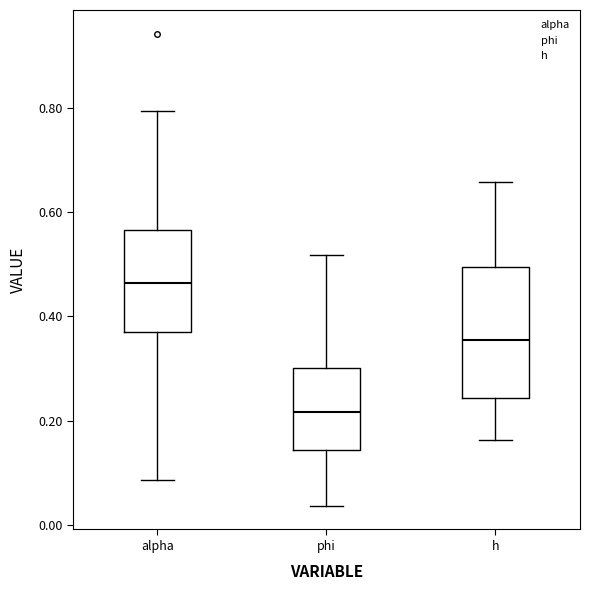

Which box has the highest median line?

alpha